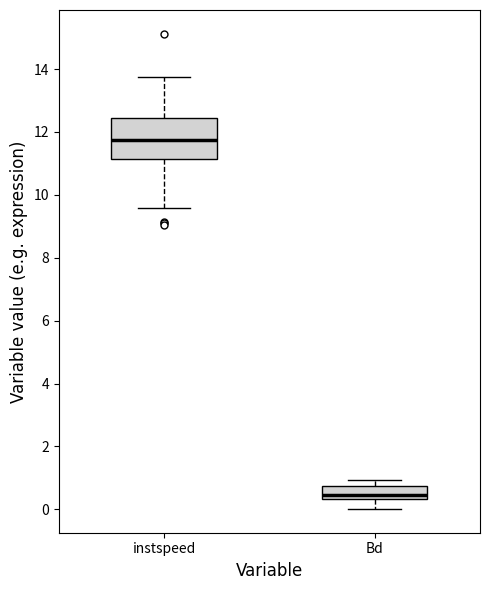

Reading left to right, transcribe this box plot: for each box, give where its median line is, the range the box spans, and where its two whiskers end, as read against the y-axis. The values are not printed on the chart, so give them approximately, as read against the axis.

instspeed: median 11.8, box 11.2 to 12.4, whiskers 9.6 to 13.8
Bd: median 0.4 (just above the box's lower edge), box 0.4 to 0.8, whiskers 0.0 to 1.0